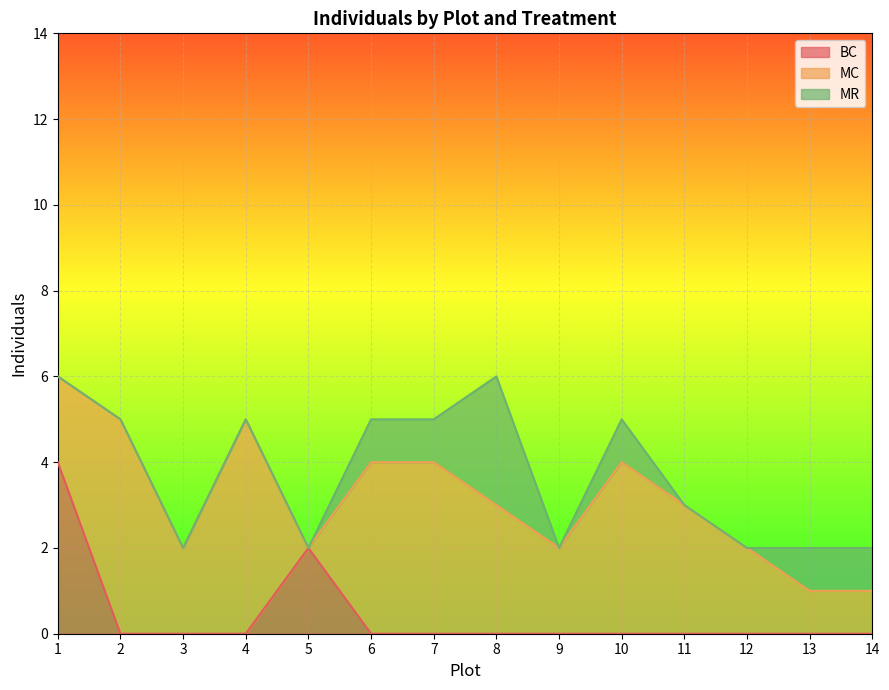

Where is the first local minimum for MC?

3